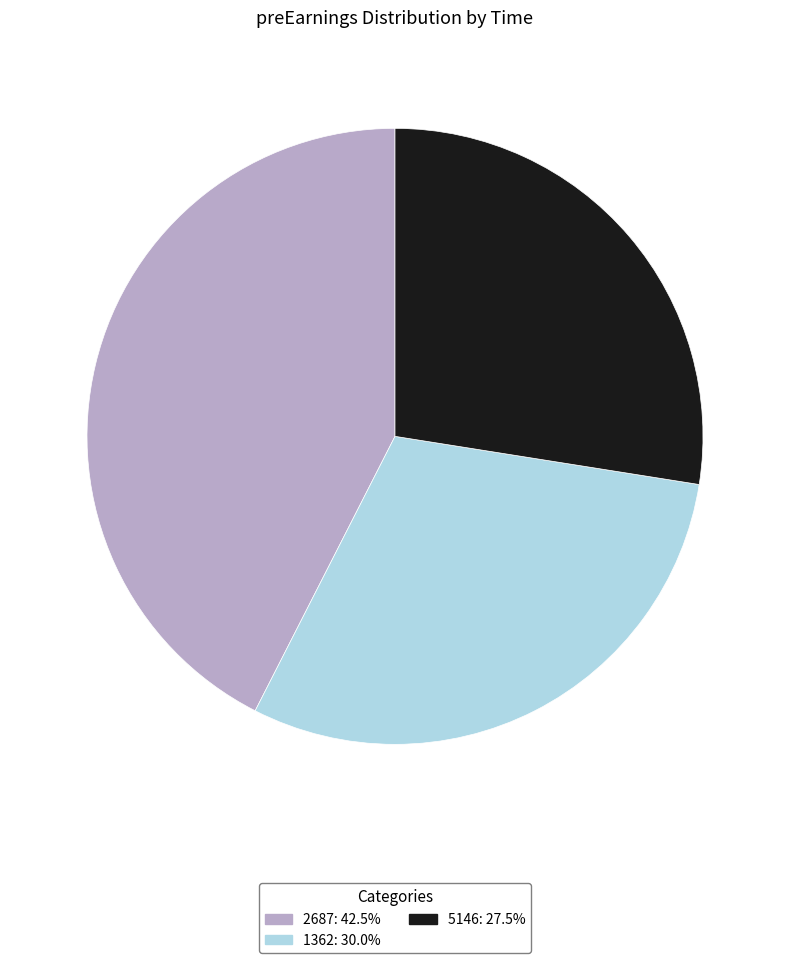

What is the smallest slice in the pie chart?

5146